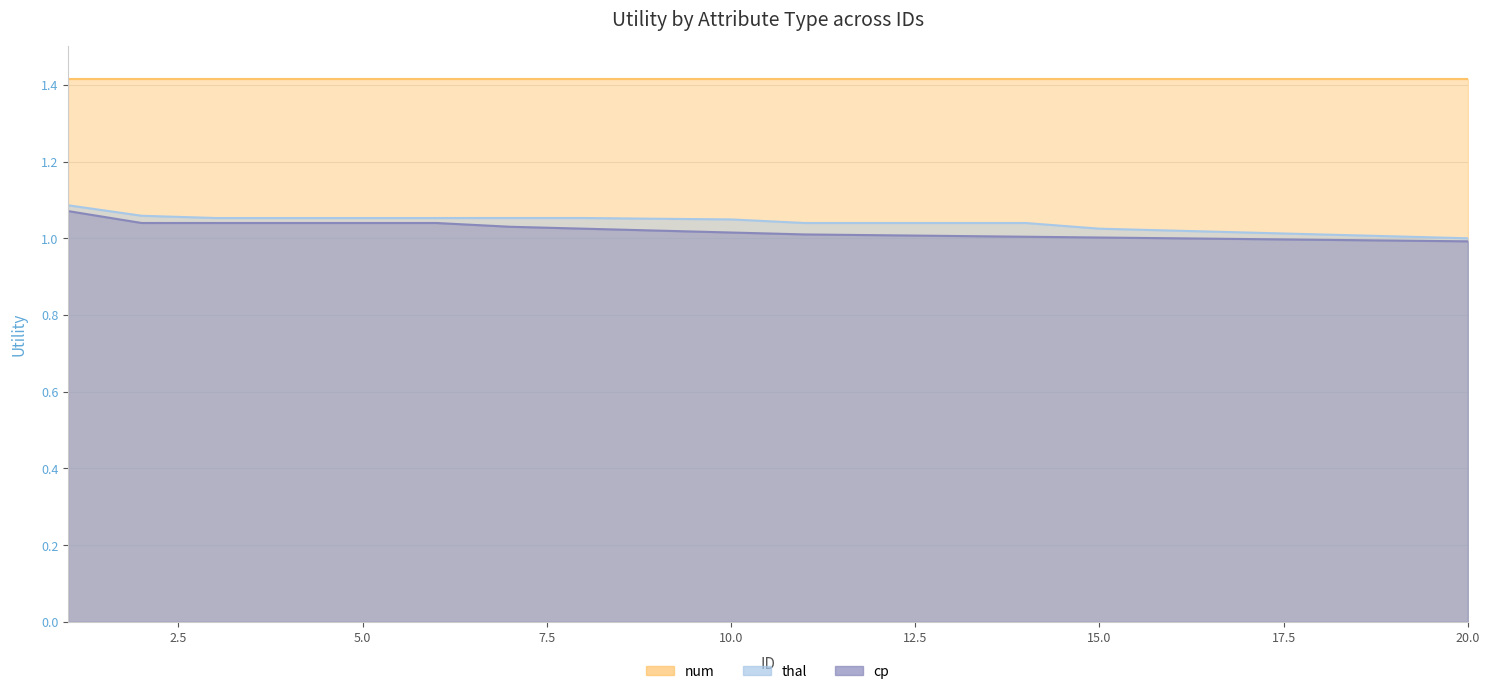

What is the sum of the cp values at 3 and 5?

2.1